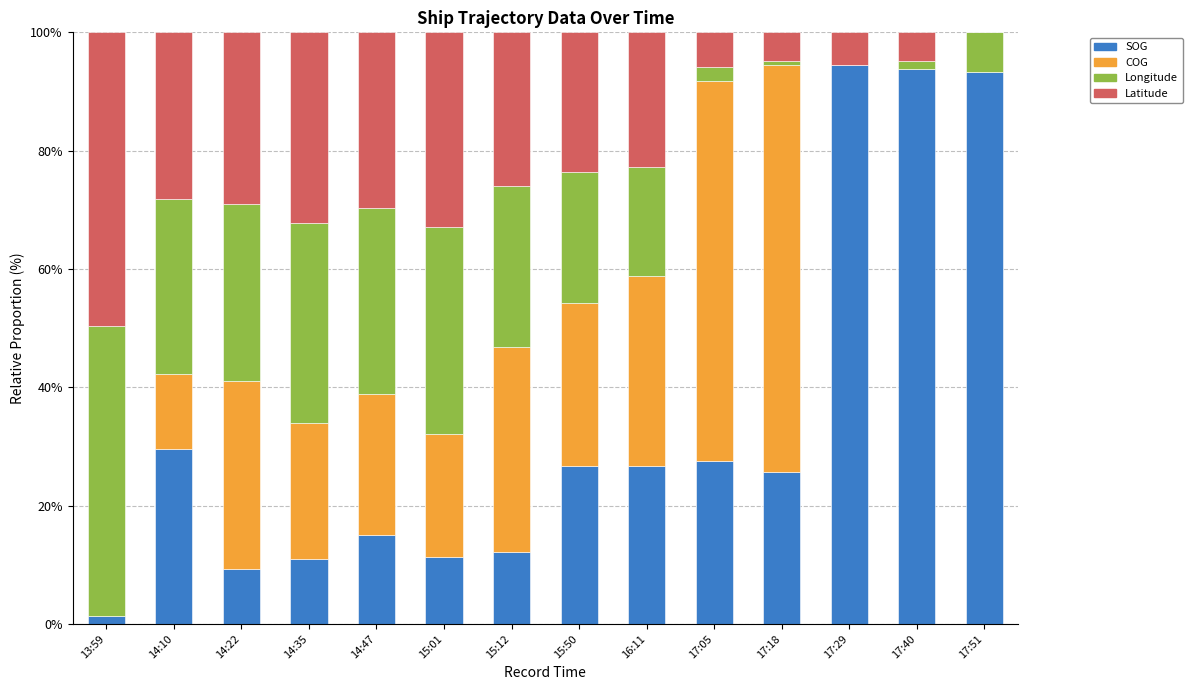

The SOG series shows 8.2 at 14:10. True or false?

False